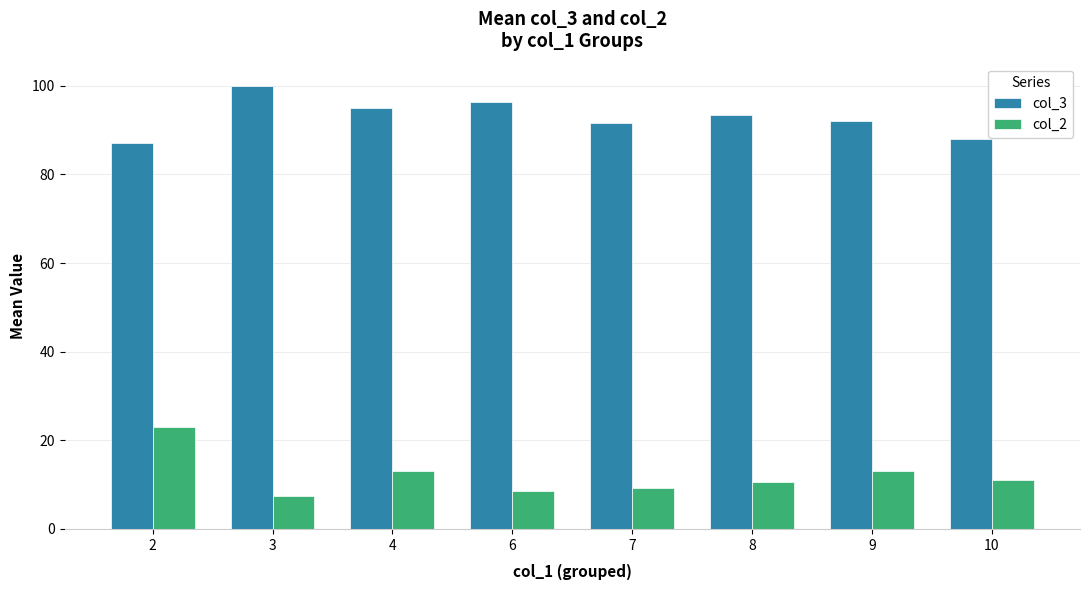

Between 8 and 10, which series saw the biggest shift?

col_3